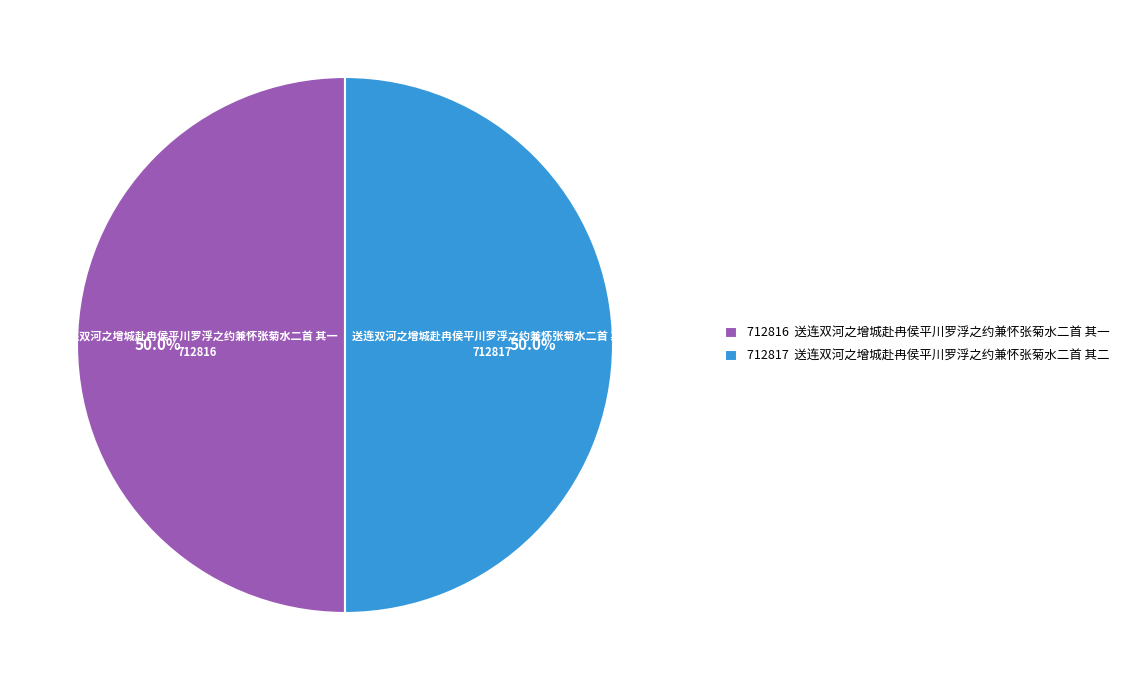

What is the ratio of the value at 送连双河之增城赴冉侯平川罗浮之约兼怀张菊水二首 其二 to the value at 送连双河之增城赴冉侯平川罗浮之约兼怀张菊水二首 其一?

1.0